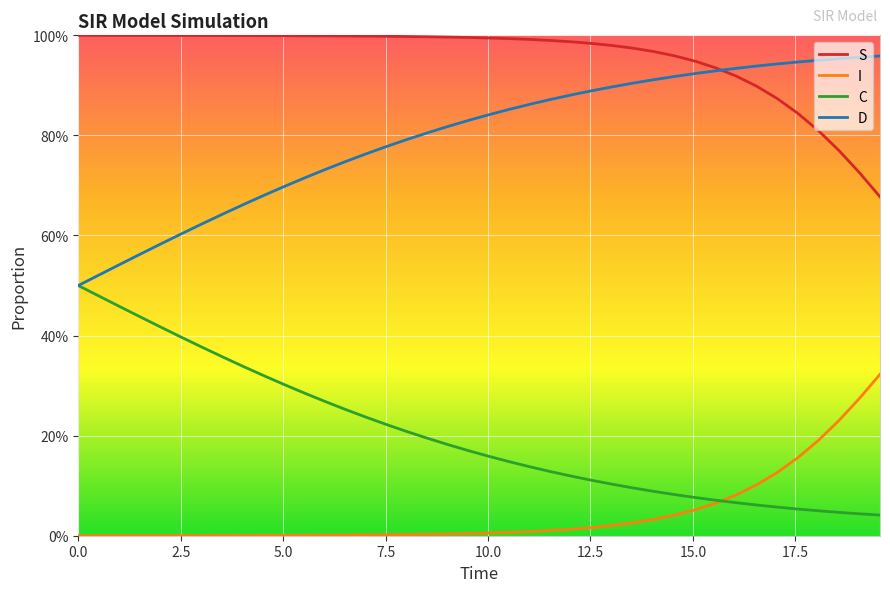

Does the chart display data point markers on the line(s)?

No